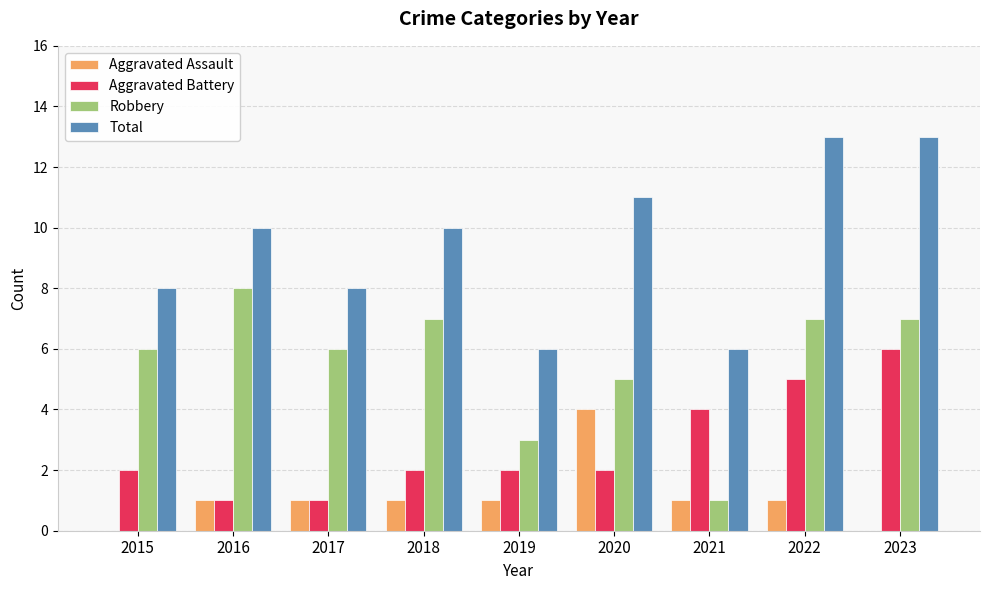

Count the number of data series in this chart.

4